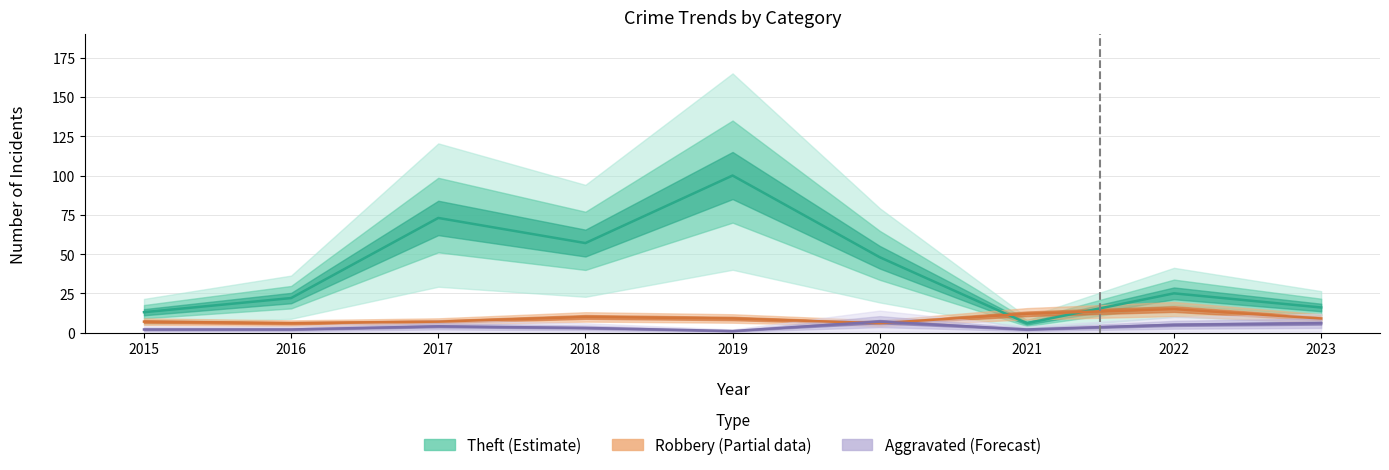

The value of Theft at 2021 is 4. True or false?

False